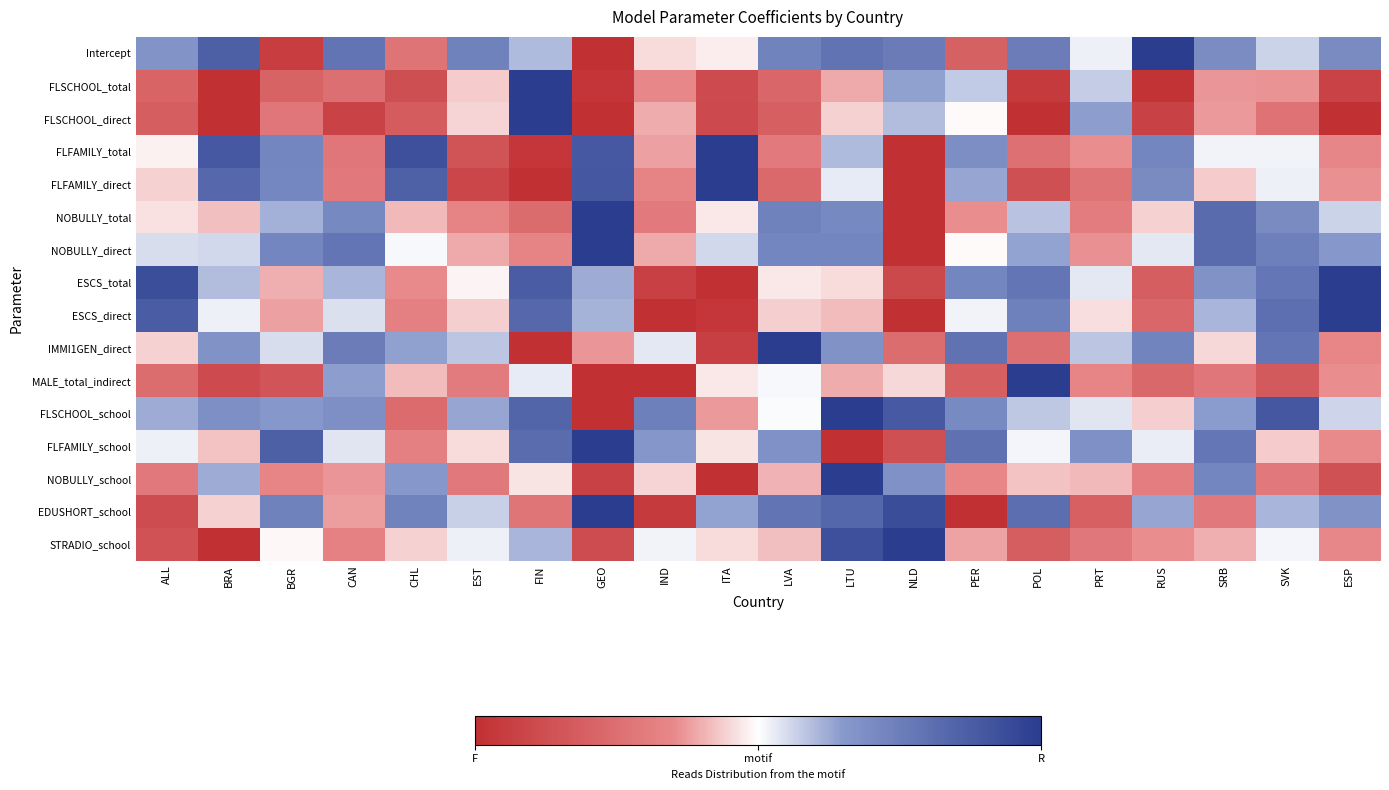

Reading left to right, list all the values displayed in this chart.

Intercept: ALL=0.3	BRA=0.7	BGR=-0.9	CAN=0.6	CHL=-0.5	EST=0.5	FIN=0.2	GEO=-1.0	IND=-0.1	ITA=-0.0	LVA=0.5	LTU=0.6	NLD=0.5	PER=-0.6	POL=0.5	PRT=0.0	RUS=1.0	SRB=0.4	SVK=0.1	ESP=0.4
FLSCHOOL_total: ALL=-0.6	BRA=-1.0	BGR=-0.6	CAN=-0.5	CHL=-0.7	EST=-0.1	FIN=1.0	GEO=-0.9	IND=-0.3	ITA=-0.8	LVA=-0.6	LTU=-0.2	NLD=0.3	PER=0.2	POL=-0.9	PRT=0.1	RUS=-1.0	SRB=-0.3	SVK=-0.3	ESP=-0.8
FLSCHOOL_direct: ALL=-0.6	BRA=-1.0	BGR=-0.4	CAN=-0.8	CHL=-0.6	EST=-0.1	FIN=1.0	GEO=-1.0	IND=-0.2	ITA=-0.8	LVA=-0.6	LTU=-0.1	NLD=0.2	PER=-0.0	POL=-1.0	PRT=0.3	RUS=-0.9	SRB=-0.3	SVK=-0.5	ESP=-1.0
FLFAMILY_total: ALL=-0.0	BRA=0.8	BGR=0.4	CAN=-0.4	CHL=0.9	EST=-0.7	FIN=-0.9	GEO=0.8	IND=-0.2	ITA=1.0	LVA=-0.4	LTU=0.2	NLD=-1.0	PER=0.4	POL=-0.5	PRT=-0.3	RUS=0.4	SRB=0.0	SVK=0.0	ESP=-0.3
FLFAMILY_direct: ALL=-0.1	BRA=0.7	BGR=0.4	CAN=-0.4	CHL=0.7	EST=-0.8	FIN=-1.0	GEO=0.8	IND=-0.3	ITA=1.0	LVA=-0.5	LTU=0.1	NLD=-1.0	PER=0.3	POL=-0.7	PRT=-0.5	RUS=0.4	SRB=-0.1	SVK=0.0	ESP=-0.3
NOBULLY_total: ALL=-0.1	BRA=-0.2	BGR=0.2	CAN=0.4	CHL=-0.2	EST=-0.3	FIN=-0.5	GEO=1.0	IND=-0.4	ITA=-0.1	LVA=0.5	LTU=0.4	NLD=-1.0	PER=-0.3	POL=0.2	PRT=-0.4	RUS=-0.1	SRB=0.6	SVK=0.4	ESP=0.1
NOBULLY_direct: ALL=0.1	BRA=0.1	BGR=0.4	CAN=0.6	CHL=0.0	EST=-0.2	FIN=-0.3	GEO=1.0	IND=-0.2	ITA=0.1	LVA=0.4	LTU=0.4	NLD=-1.0	PER=-0.0	POL=0.3	PRT=-0.3	RUS=0.1	SRB=0.6	SVK=0.5	ESP=0.3
ESCS_total: ALL=0.9	BRA=0.2	BGR=-0.2	CAN=0.2	CHL=-0.3	EST=-0.0	FIN=0.8	GEO=0.2	IND=-0.9	ITA=-1.0	LVA=-0.1	LTU=-0.1	NLD=-0.8	PER=0.4	POL=0.6	PRT=0.1	RUS=-0.6	SRB=0.3	SVK=0.6	ESP=1.0
ESCS_direct: ALL=0.8	BRA=0.0	BGR=-0.2	CAN=0.1	CHL=-0.4	EST=-0.1	FIN=0.7	GEO=0.2	IND=-1.0	ITA=-0.9	LVA=-0.1	LTU=-0.2	NLD=-1.0	PER=0.0	POL=0.5	PRT=-0.1	RUS=-0.6	SRB=0.2	SVK=0.6	ESP=1.0
IMMI1GEN_direct: ALL=-0.1	BRA=0.4	BGR=0.1	CAN=0.5	CHL=0.3	EST=0.2	FIN=-1.0	GEO=-0.3	IND=0.1	ITA=-0.9	LVA=1.0	LTU=0.4	NLD=-0.5	PER=0.6	POL=-0.5	PRT=0.2	RUS=0.5	SRB=-0.1	SVK=0.6	ESP=-0.3
MALE_total_indirect: ALL=-0.5	BRA=-0.8	BGR=-0.7	CAN=0.3	CHL=-0.2	EST=-0.4	FIN=0.1	GEO=-1.0	IND=-1.0	ITA=-0.1	LVA=0.0	LTU=-0.2	NLD=-0.1	PER=-0.6	POL=1.0	PRT=-0.3	RUS=-0.5	SRB=-0.4	SVK=-0.7	ESP=-0.3
FLSCHOOL_school: ALL=0.2	BRA=0.4	BGR=0.3	CAN=0.4	CHL=-0.5	EST=0.3	FIN=0.7	GEO=-1.0	IND=0.5	ITA=-0.3	LVA=0.0	LTU=1.0	NLD=0.8	PER=0.4	POL=0.2	PRT=0.1	RUS=-0.1	SRB=0.3	SVK=0.8	ESP=0.1
FLFAMILY_school: ALL=0.0	BRA=-0.2	BGR=0.7	CAN=0.1	CHL=-0.4	EST=-0.1	FIN=0.6	GEO=1.0	IND=0.3	ITA=-0.1	LVA=0.4	LTU=-1.0	NLD=-0.7	PER=0.6	POL=0.0	PRT=0.4	RUS=0.1	SRB=0.6	SVK=-0.1	ESP=-0.3
NOBULLY_school: ALL=-0.4	BRA=0.2	BGR=-0.3	CAN=-0.3	CHL=0.3	EST=-0.4	FIN=-0.1	GEO=-0.9	IND=-0.1	ITA=-1.0	LVA=-0.2	LTU=1.0	NLD=0.4	PER=-0.3	POL=-0.2	PRT=-0.2	RUS=-0.4	SRB=0.4	SVK=-0.4	ESP=-0.7
EDUSHORT_school: ALL=-0.8	BRA=-0.1	BGR=0.5	CAN=-0.2	CHL=0.5	EST=0.1	FIN=-0.4	GEO=1.0	IND=-0.9	ITA=0.3	LVA=0.6	LTU=0.7	NLD=0.9	PER=-1.0	POL=0.6	PRT=-0.6	RUS=0.3	SRB=-0.4	SVK=0.2	ESP=0.3
STRADIO_school: ALL=-0.7	BRA=-1.0	BGR=-0.0	CAN=-0.3	CHL=-0.1	EST=0.0	FIN=0.2	GEO=-0.8	IND=0.0	ITA=-0.1	LVA=-0.2	LTU=0.8	NLD=1.0	PER=-0.2	POL=-0.6	PRT=-0.4	RUS=-0.3	SRB=-0.2	SVK=0.0	ESP=-0.3